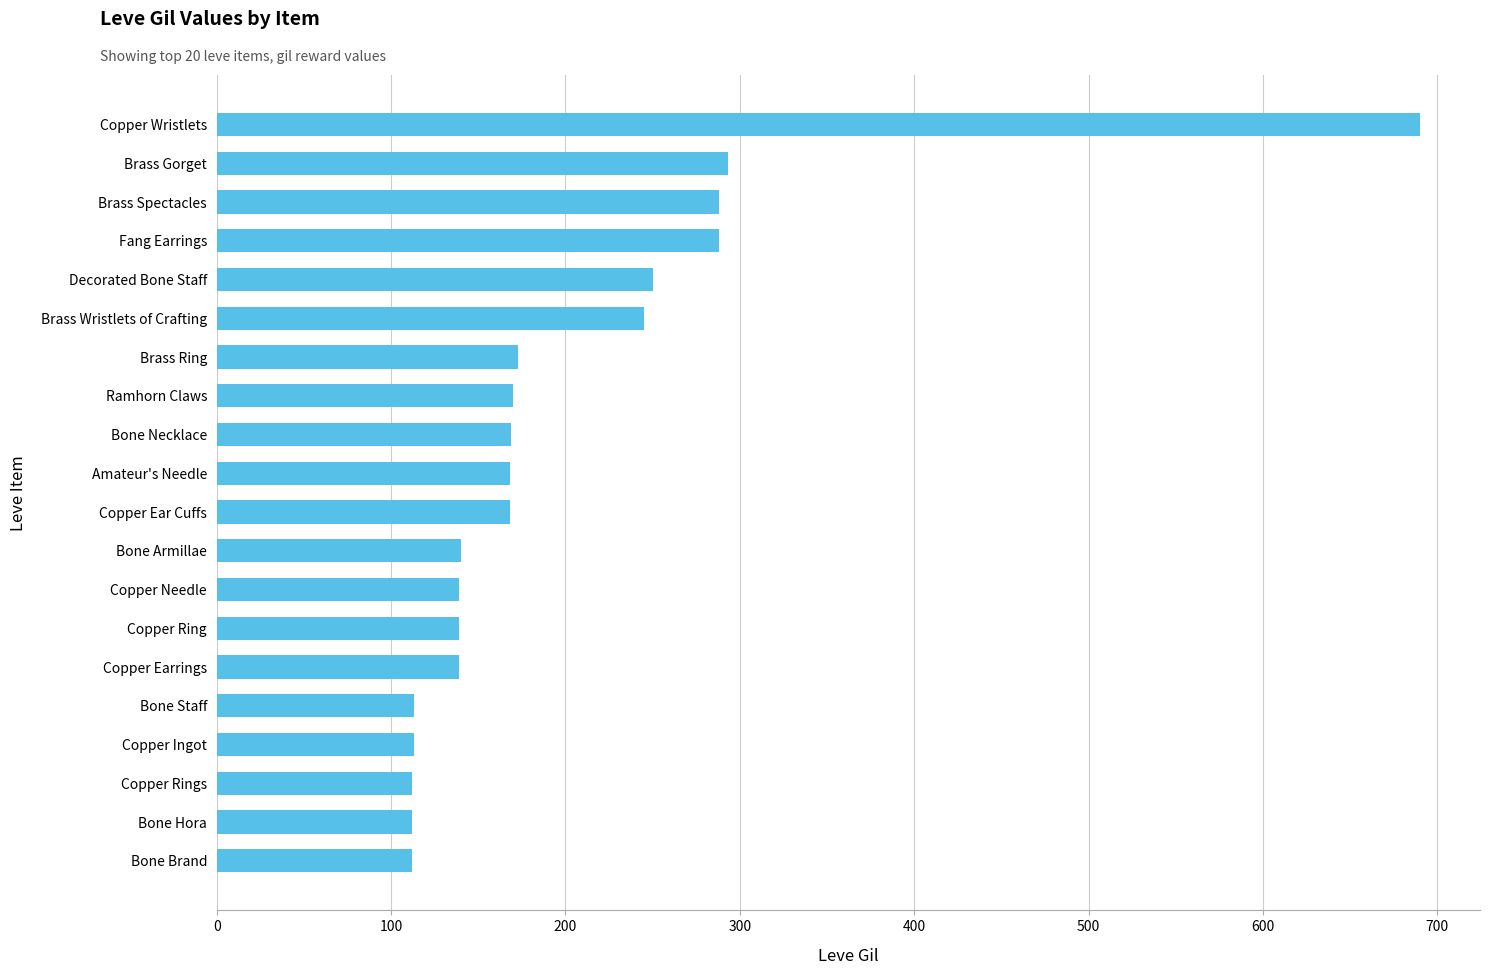

What value does the data have at Bone Hora?

112